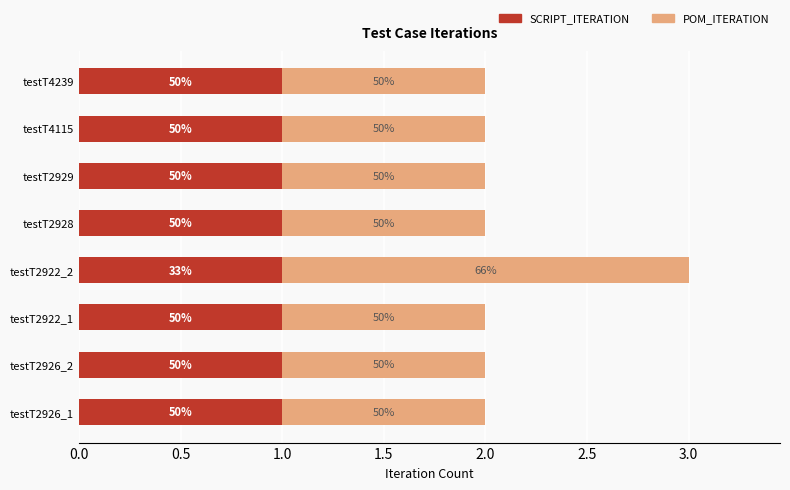

What is the sum of all POM_ITERATION values?

9.0